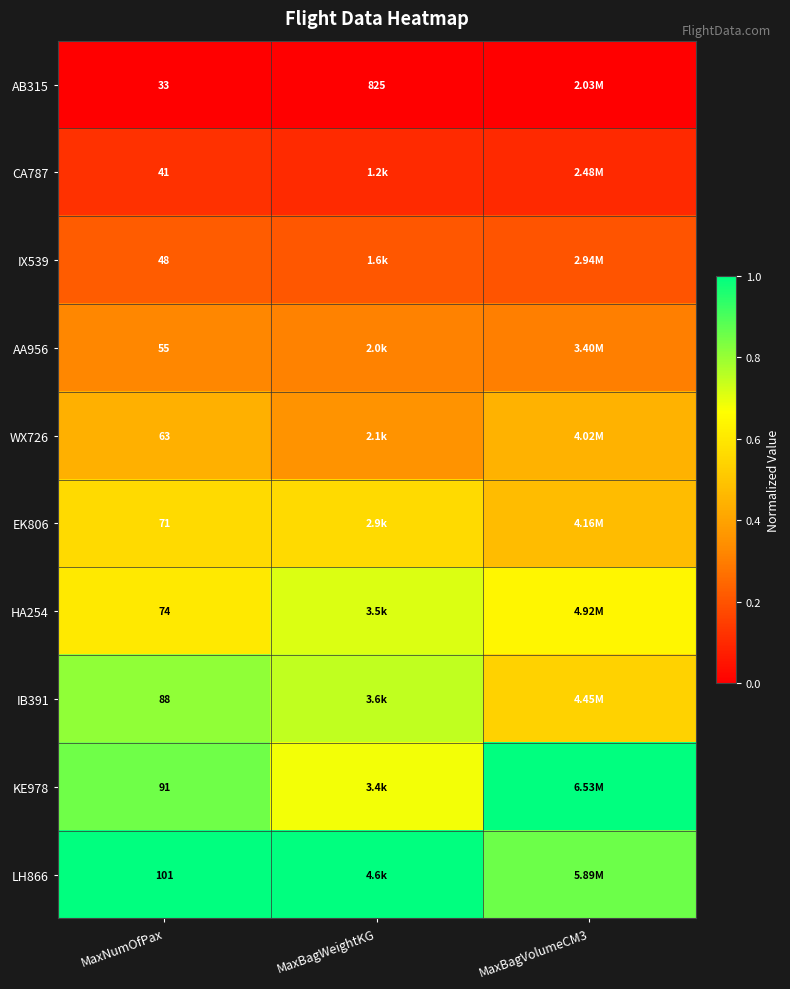

Read the LH866 value at MaxBagVolumeCM3.

0.9